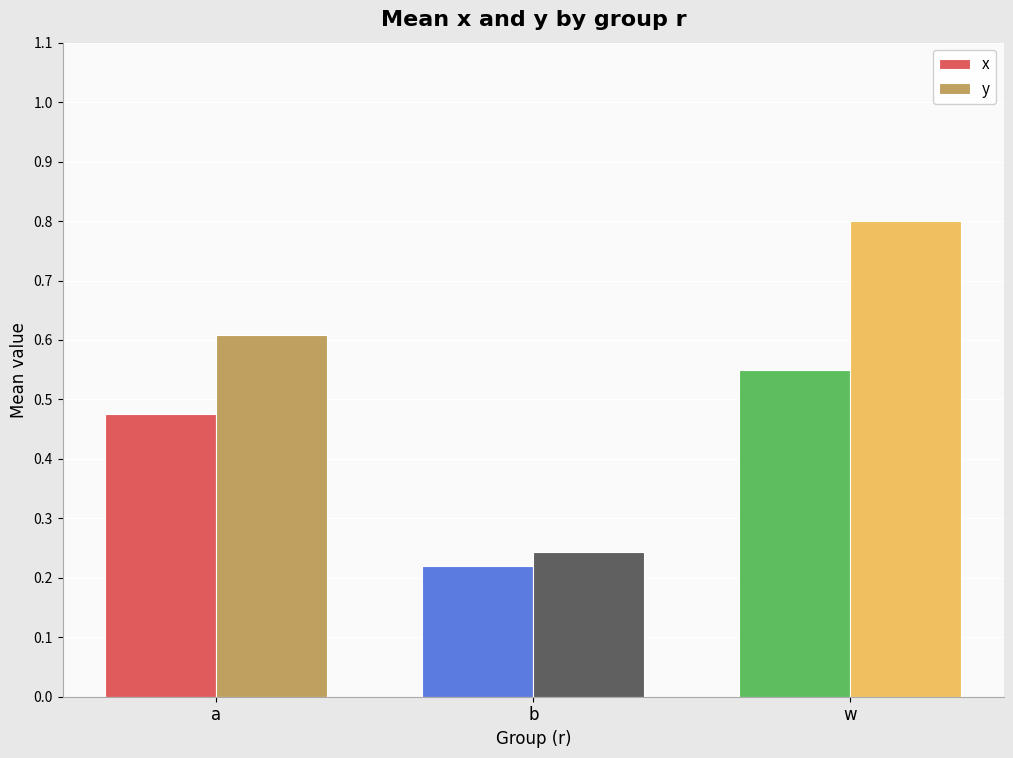

What is the difference between the highest and lowest values at a?

0.1